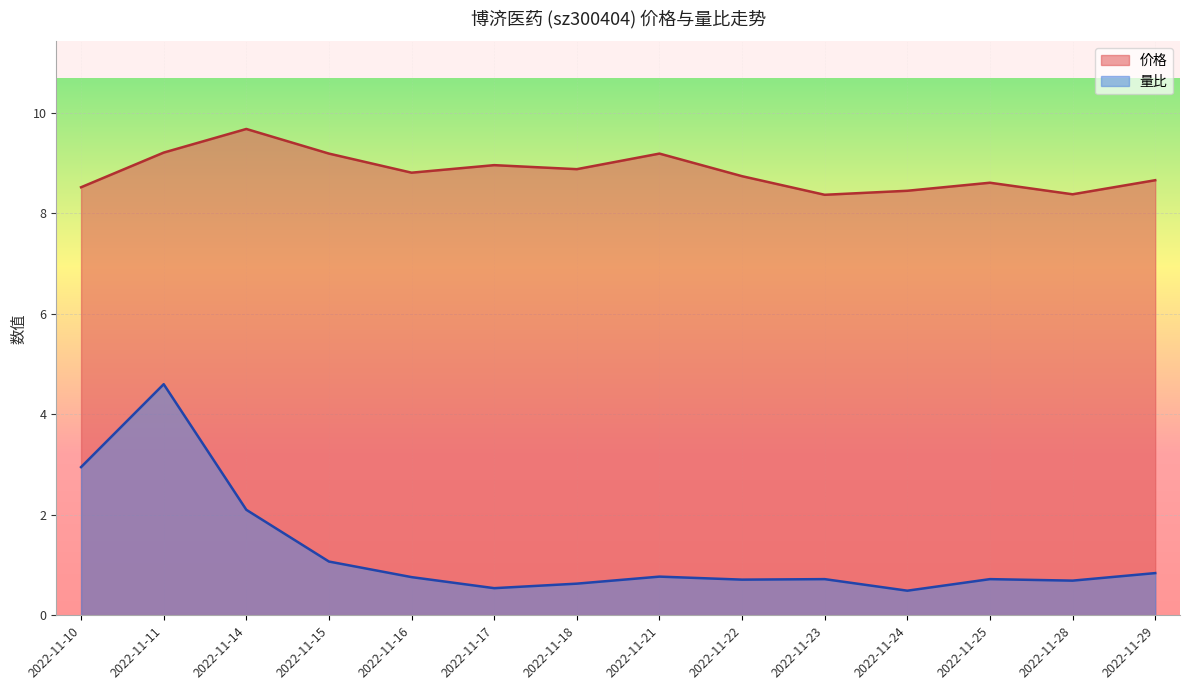

Which has a higher value, 2022-11-21 or 2022-11-18?

2022-11-21